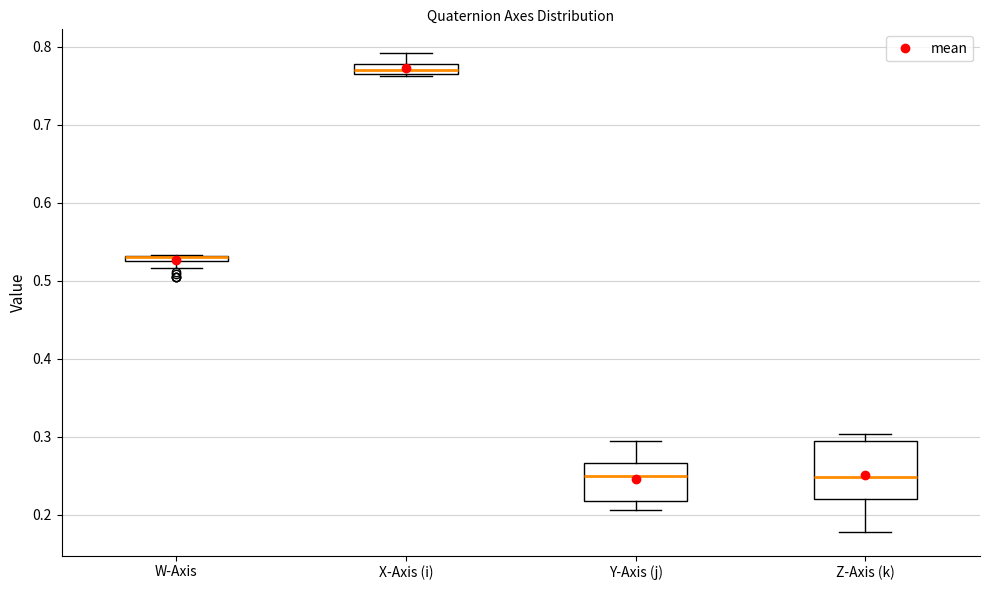

Comparing the boxes themselves (not the whiskers), which one is the tallest?

Z-Axis (k)